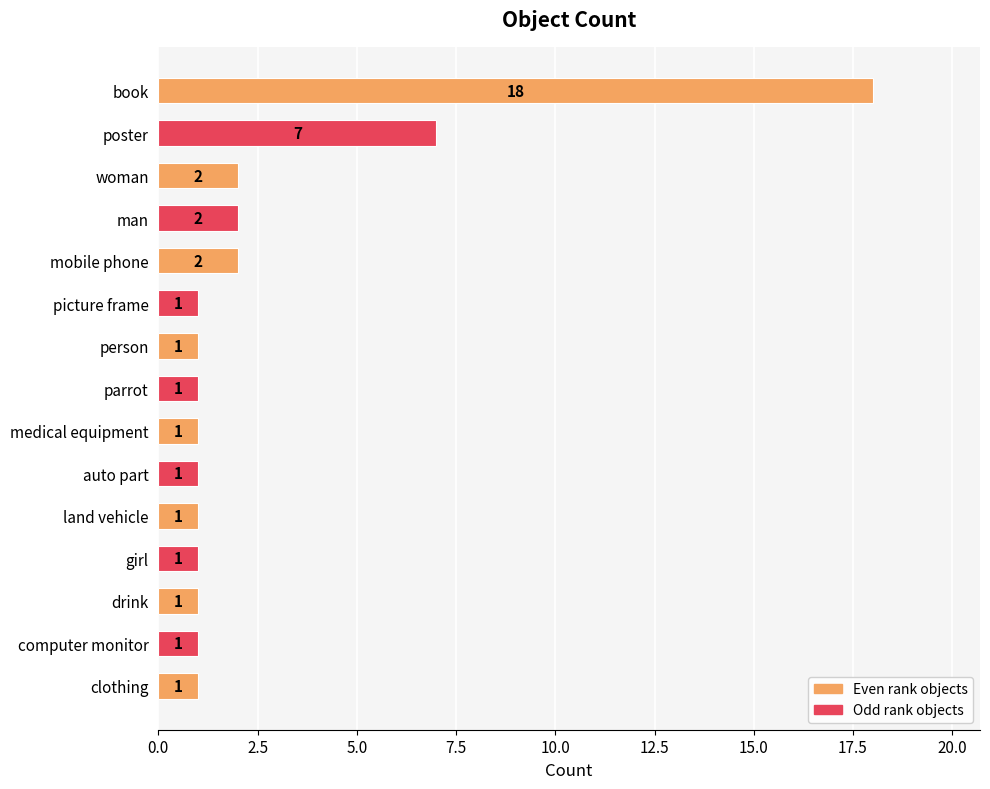

Reading top to bottom, transcribe all the data shown in this chart.

book=18	poster=7	woman=2	man=2	mobile phone=2	picture frame=1	person=1	parrot=1	medical equipment=1	auto part=1	land vehicle=1	girl=1	drink=1	computer monitor=1	clothing=1